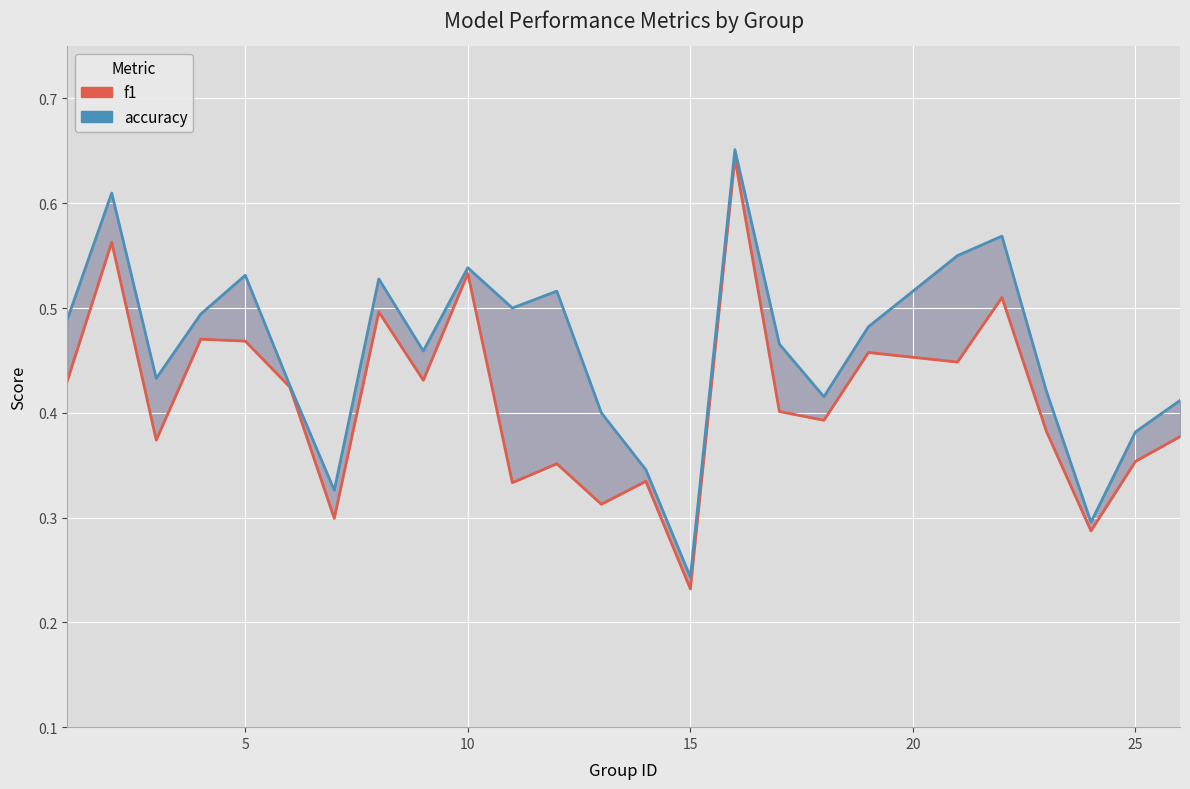

True or false: accuracy and f1 cross at least once.

False